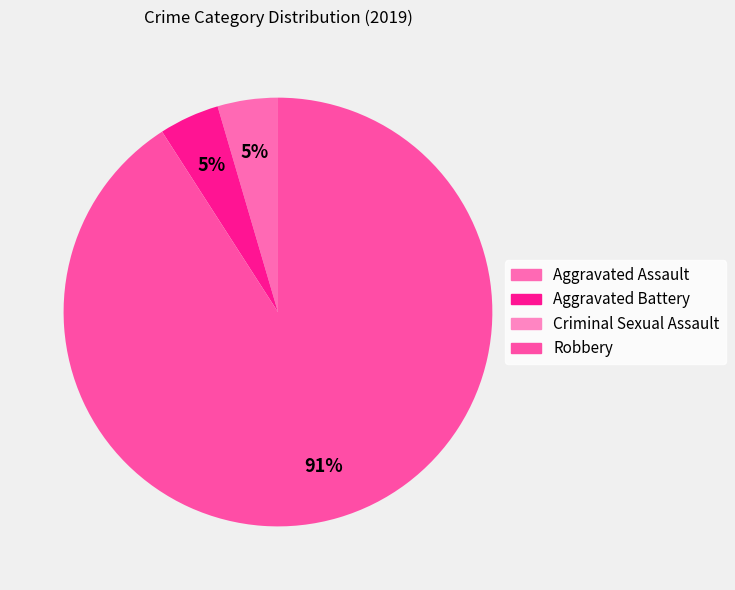

How many slices are in this pie chart?

4